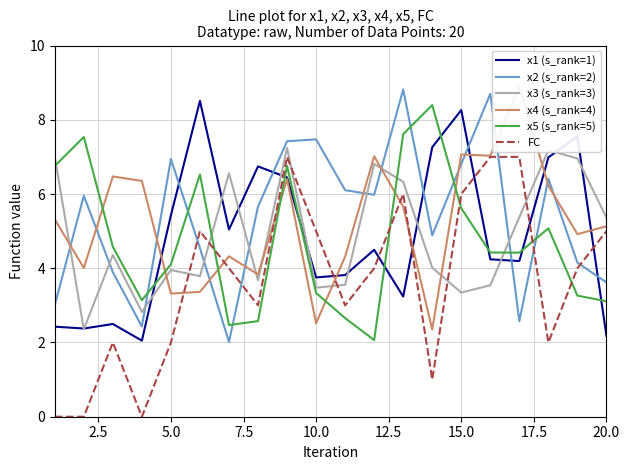

After their last crossing, which series has the higher values: x3 (s_rank=3) or x2 (s_rank=2)?

x3 (s_rank=3)